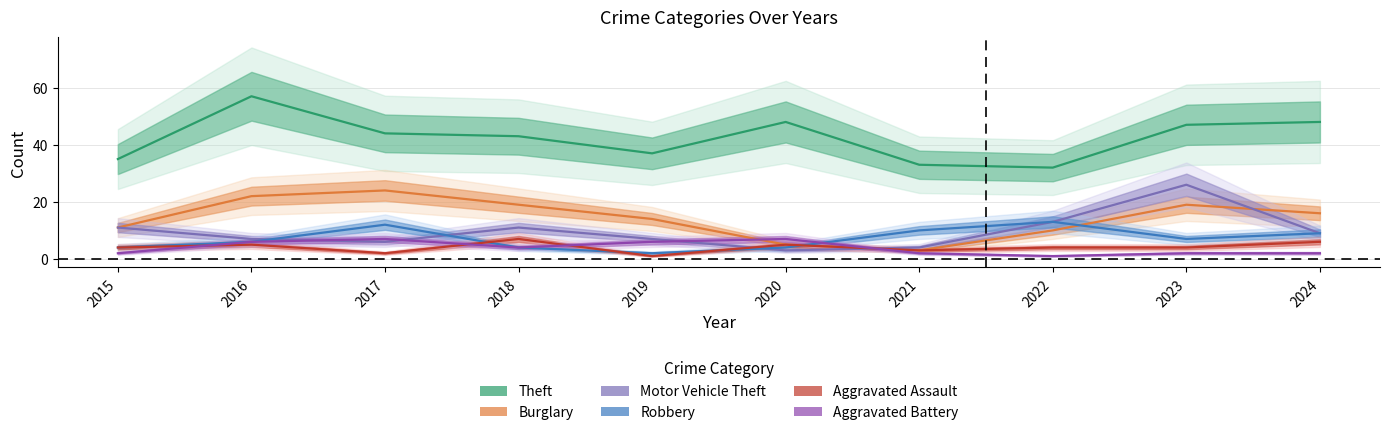

Is the value of Aggravated Battery at 2015 greater than the value of Motor Vehicle Theft at 2017?

No